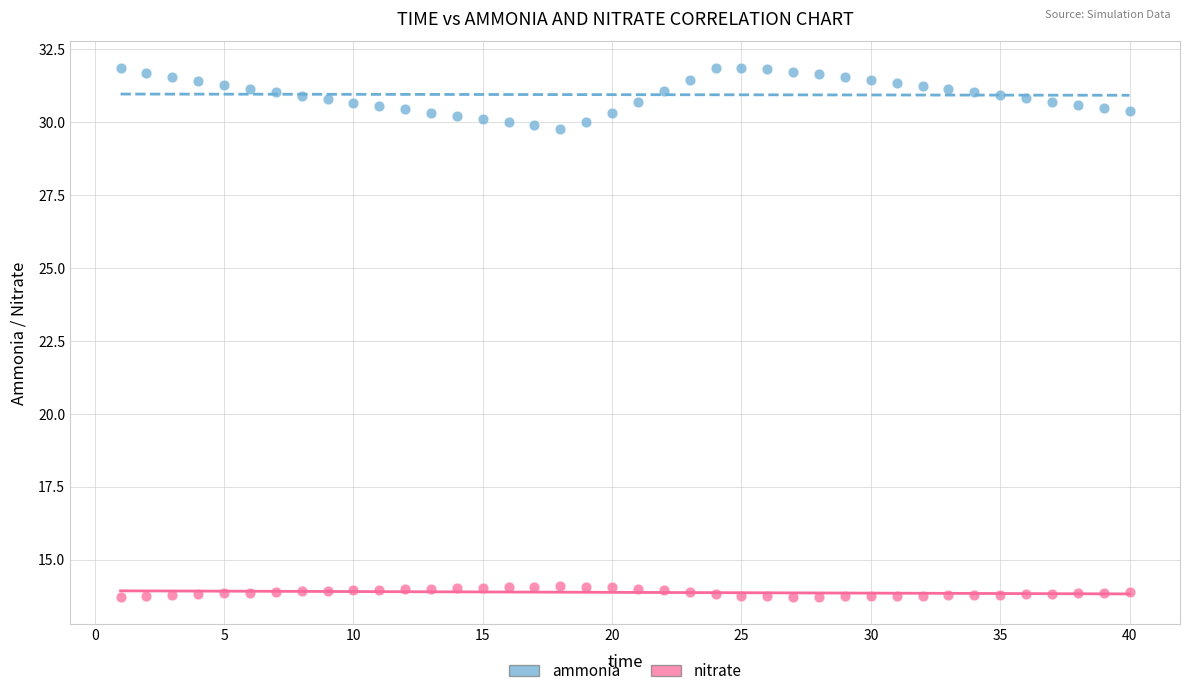

Which series contains the lowest Y value?

nitrate